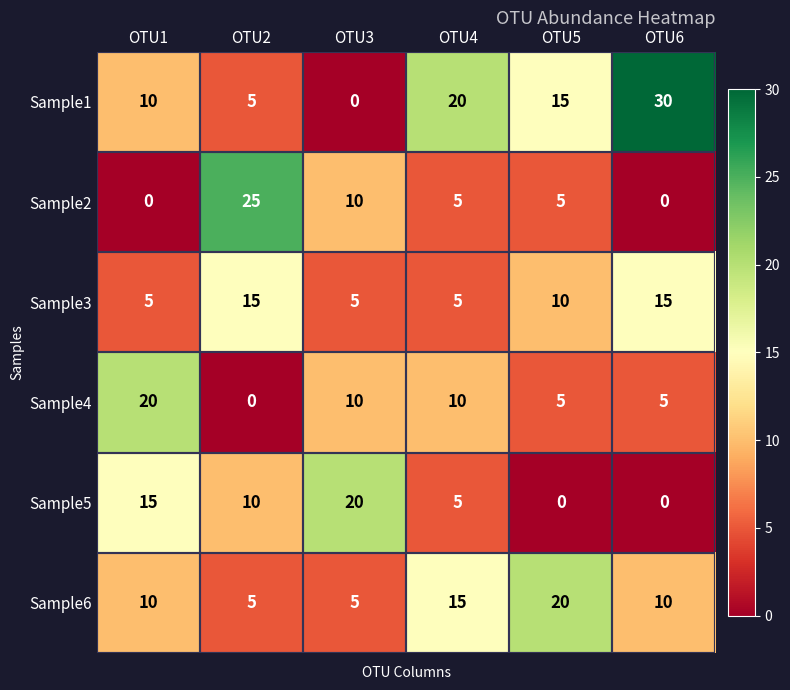

What is the average value of the Sample4 series?

8